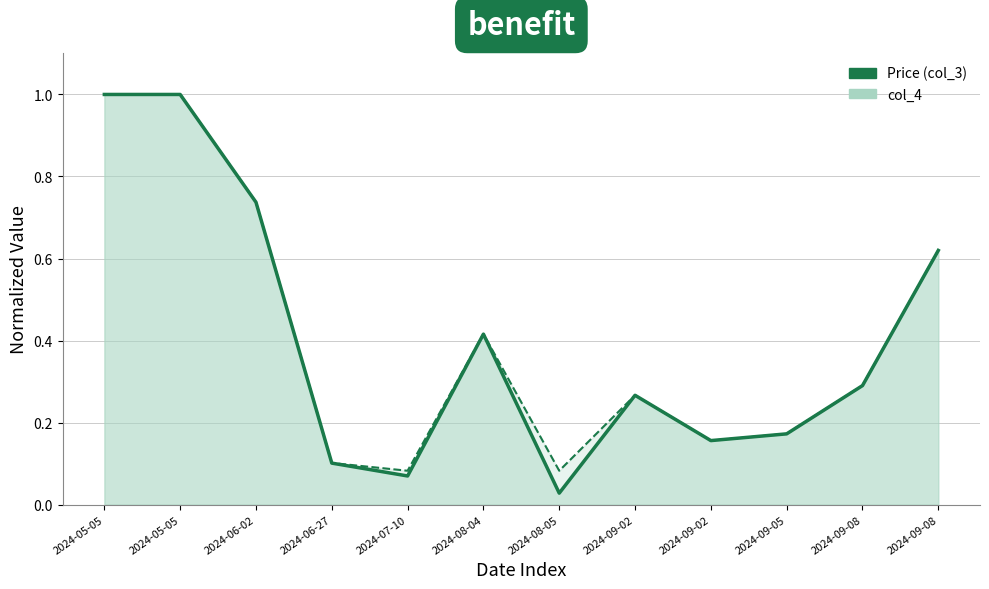

Which series has the largest total across all categories?

col_4